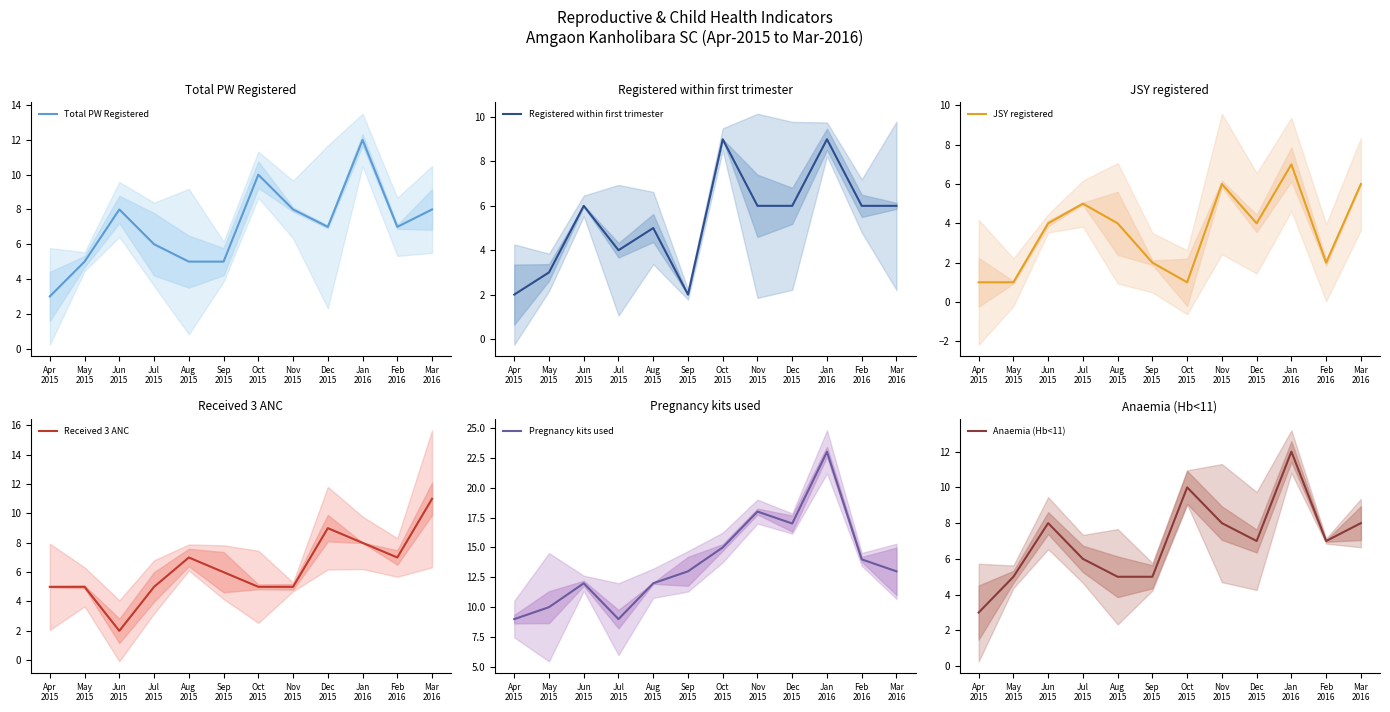

What value does the Anaemia (Hb<11) series have at Oct
2015?

10